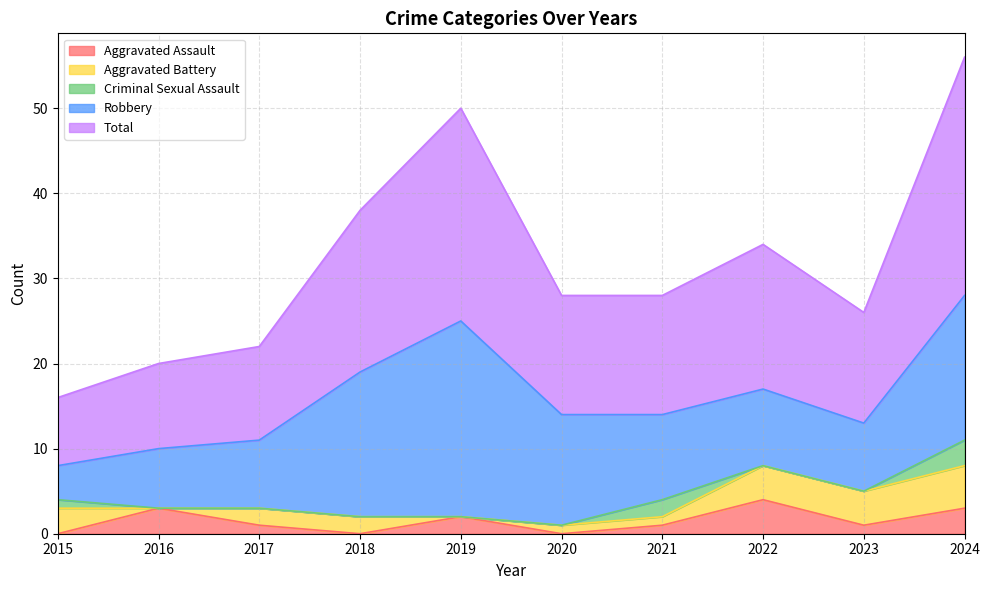

Is the value of Aggravated Assault at 2020 greater than the value of Aggravated Battery at 2019?

No